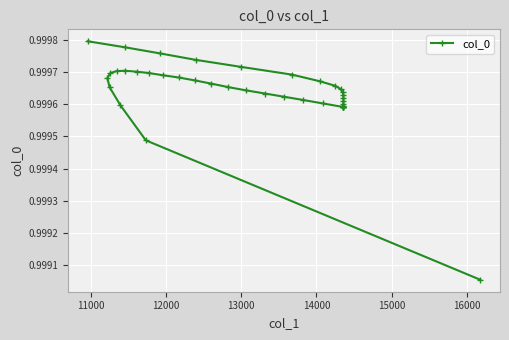

How many interior local peaks (higher than both neighbors) does the data have?

1